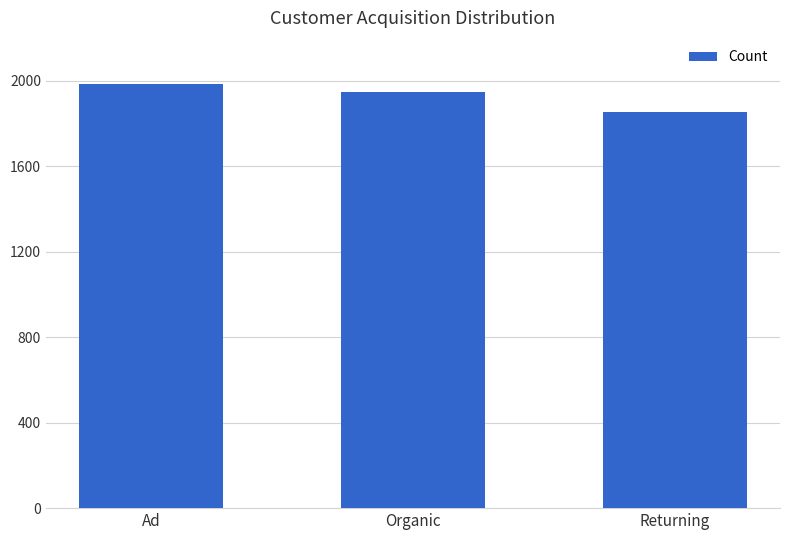

What is the maximum value shown in the chart?

1982